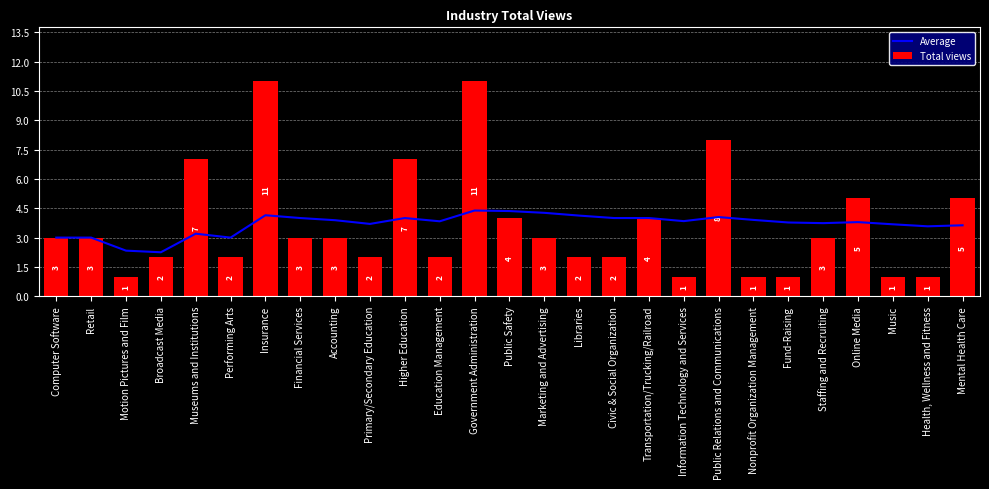

Rank the series by their maximum value, from highest to lowest.

Total views, Average